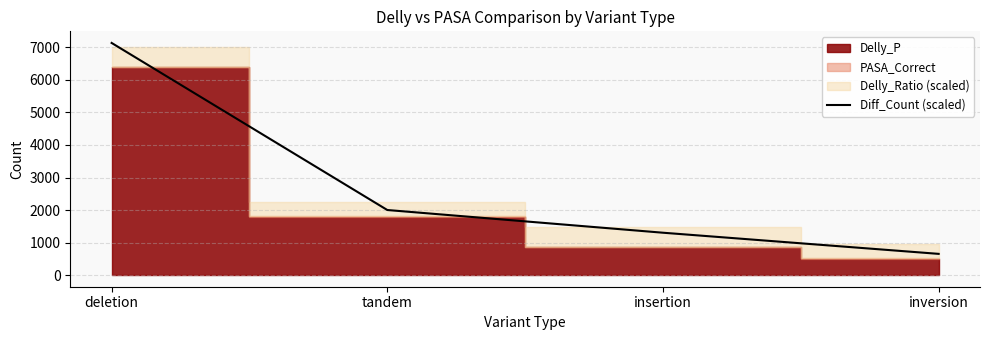

Read the value at inversion.

653